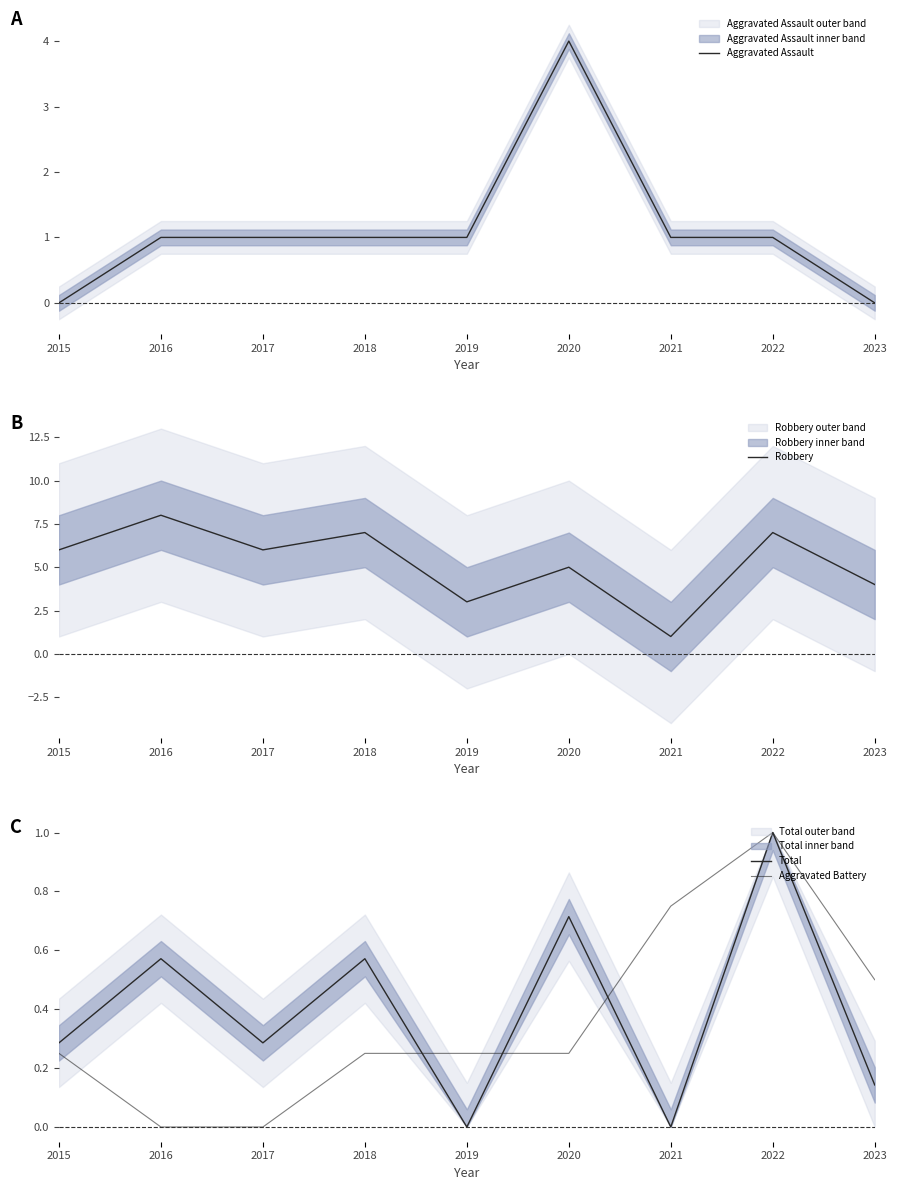

How many data points in Aggravated Assault are less than 1?

2